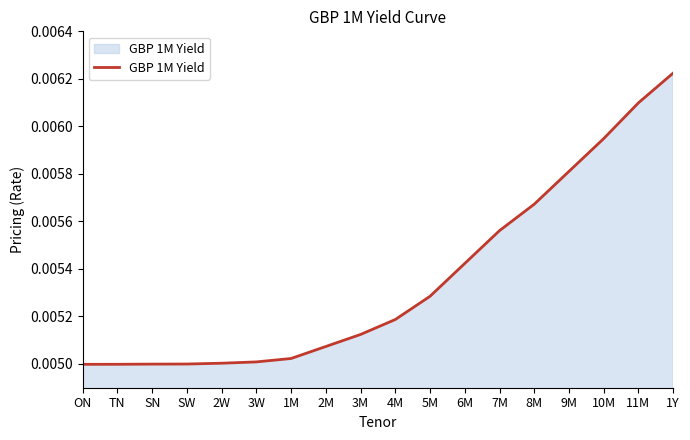

At which category does the chart reach its peak across all series?

1Y